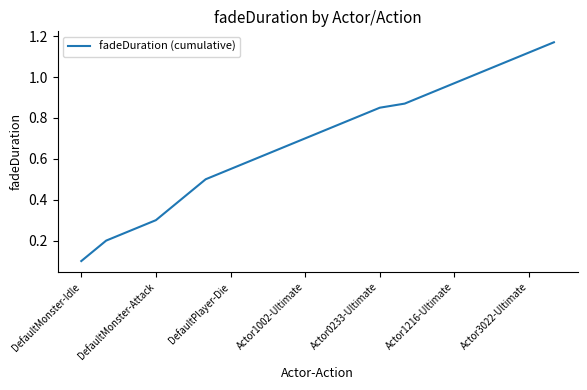

What value does the data have at DefaultMonster-Attack?

0.3